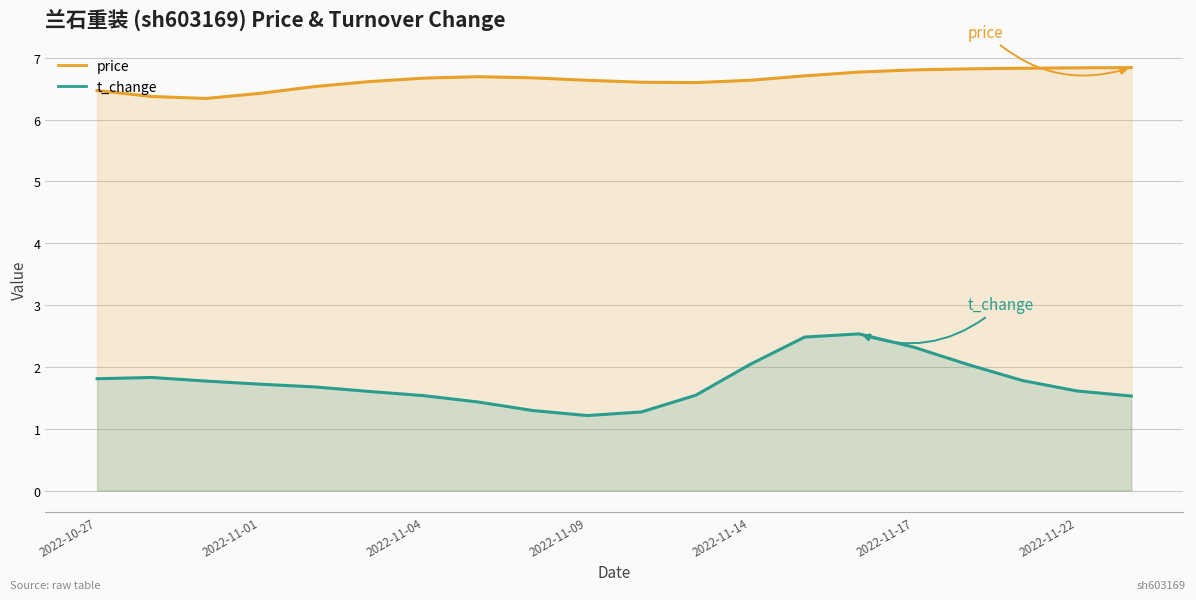

Between 2022-11-17 and 13, which series saw the biggest shift?

t_change